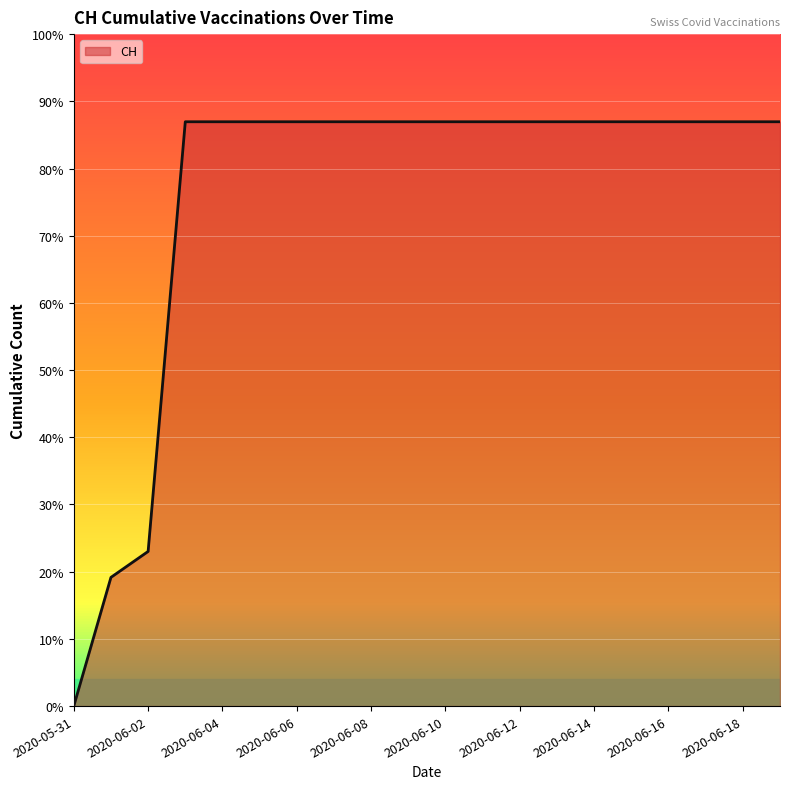

Is this an area chart (filled region under the line)?

Yes